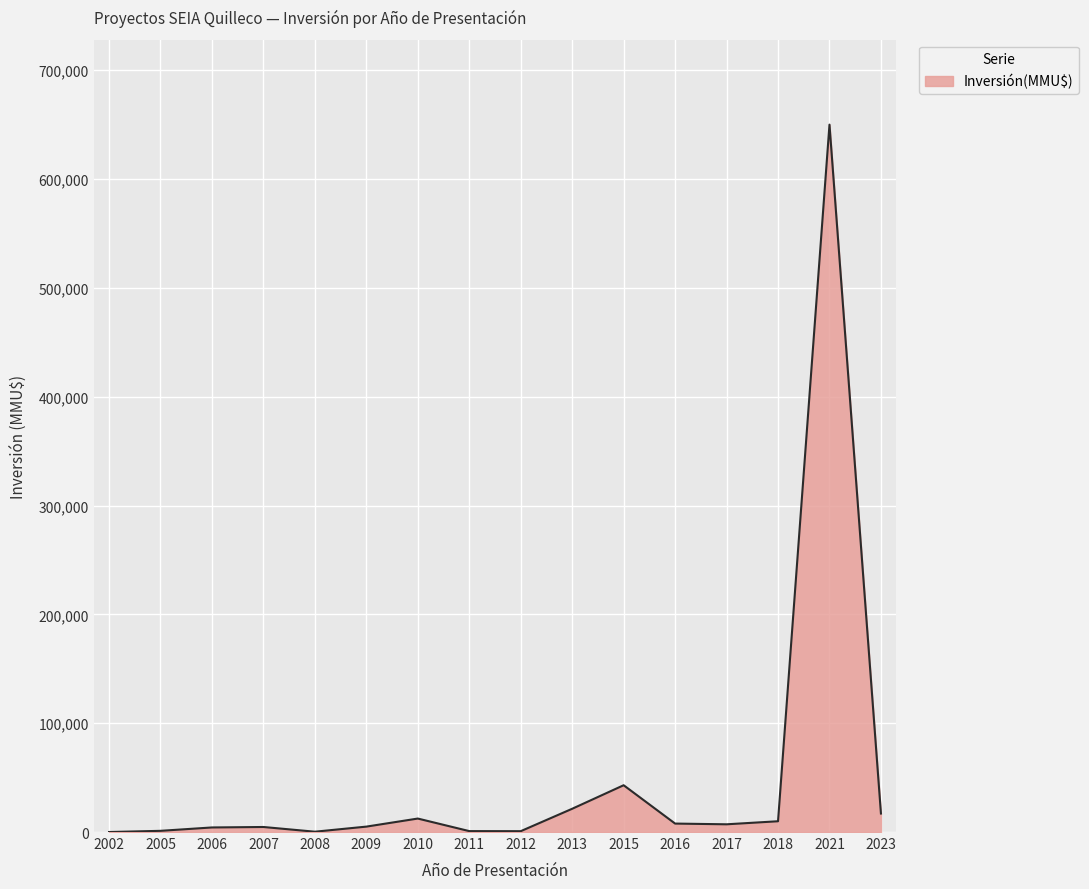

The value at 2015 is 71877. True or false?

False